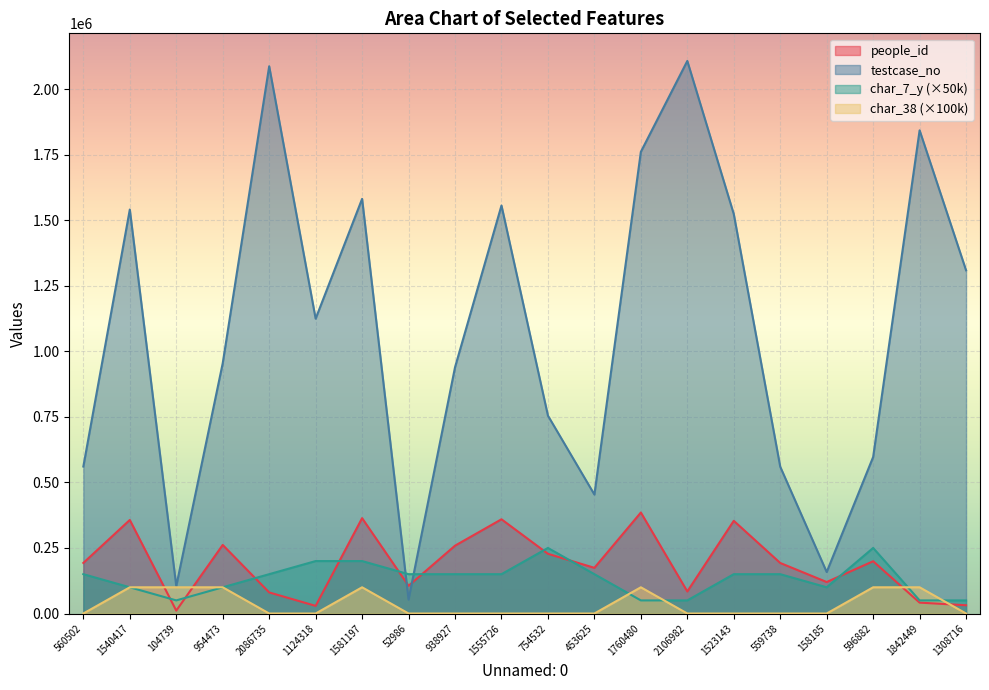

What is the label of the 15th point from the right?

1124318